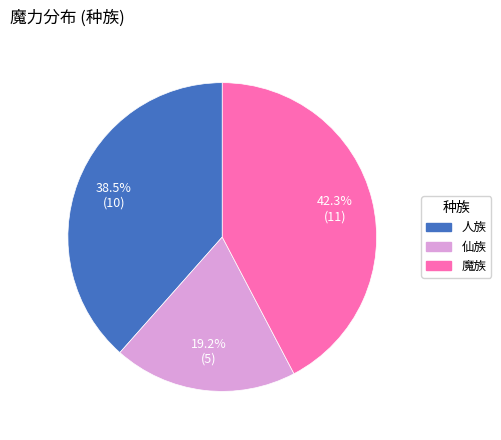

Which has a higher value, 魔族 or 仙族?

魔族